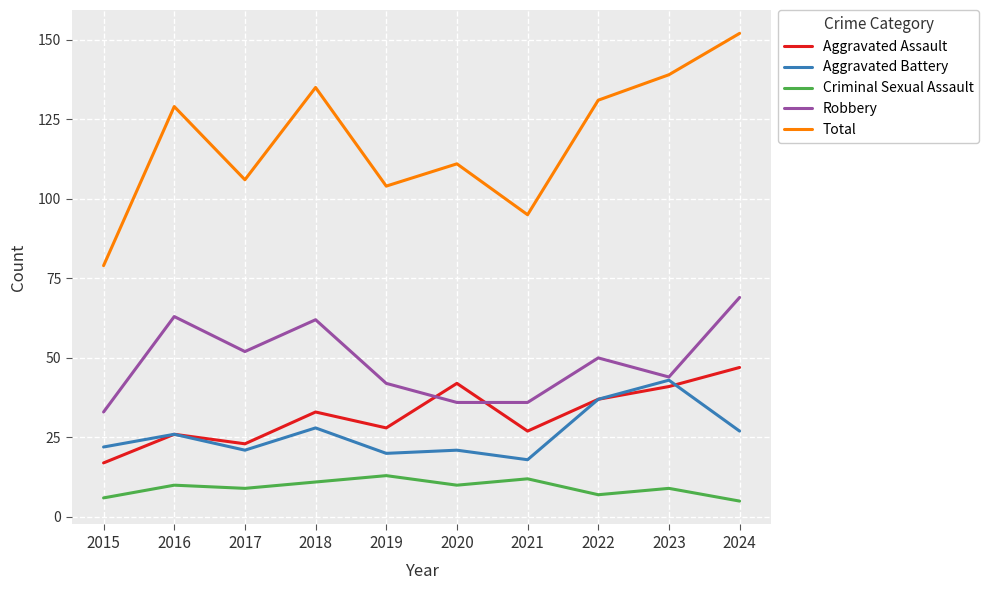

What are all the series names shown in the legend?

Aggravated Assault, Aggravated Battery, Criminal Sexual Assault, Robbery, Total